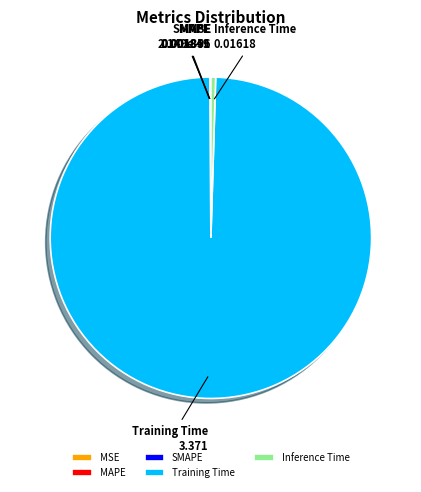

Which category has the biggest portion of the pie?

Training Time